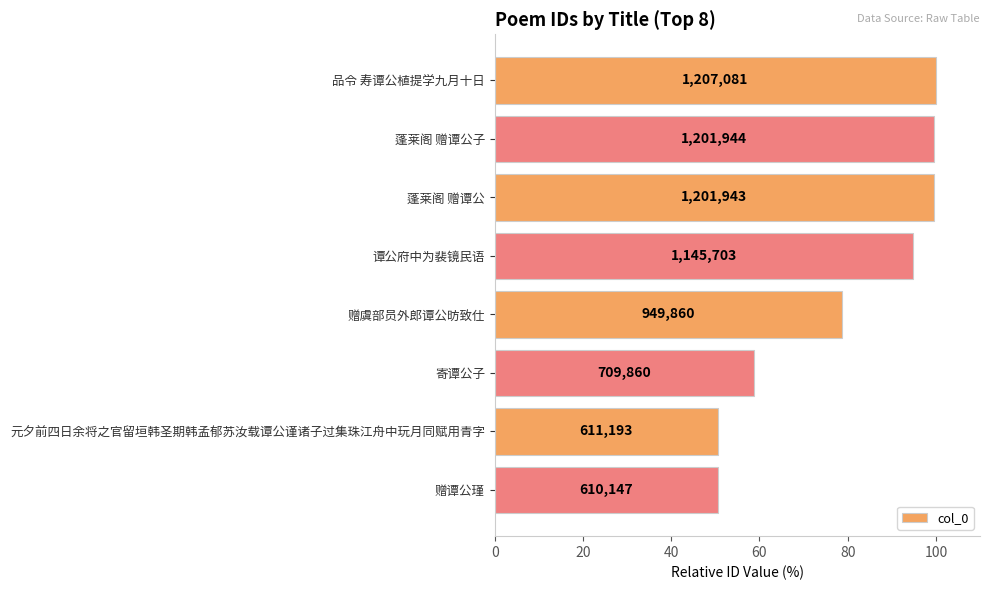

How many bars are there in total?

8